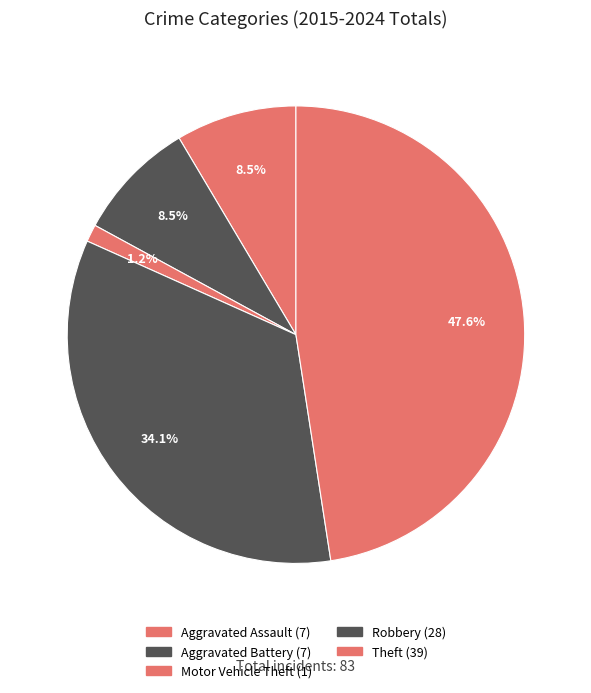

Which category has the smallest portion of the pie?

Motor Vehicle Theft